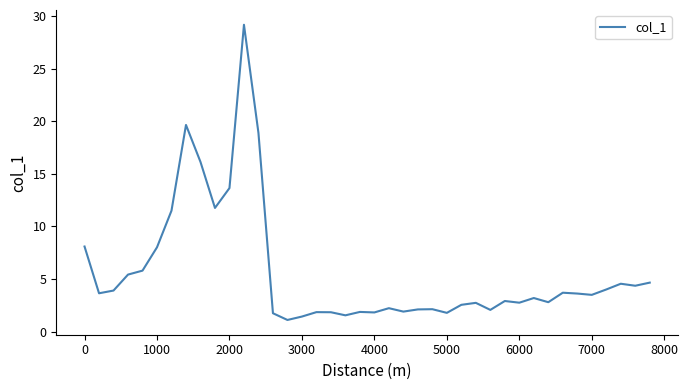

What is the maximum value shown in the chart?

29.2